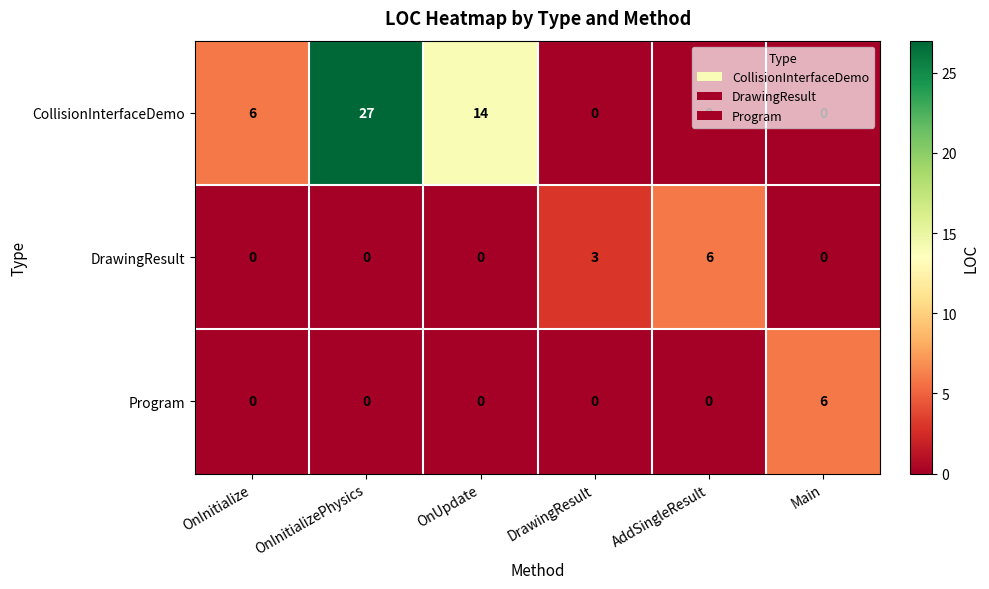

How many DrawingResult values are between 0 and 3?

5